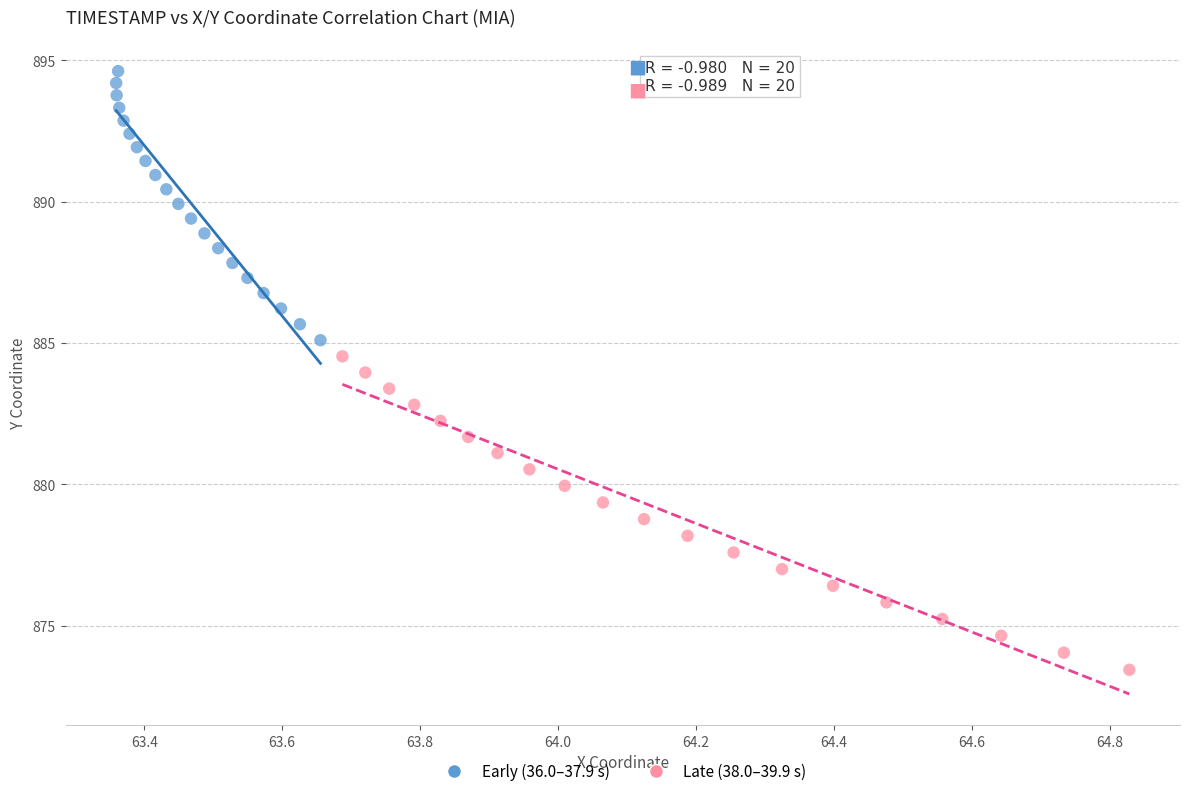

Which series contains the lowest Y value?

Late (38.0–39.9 s)